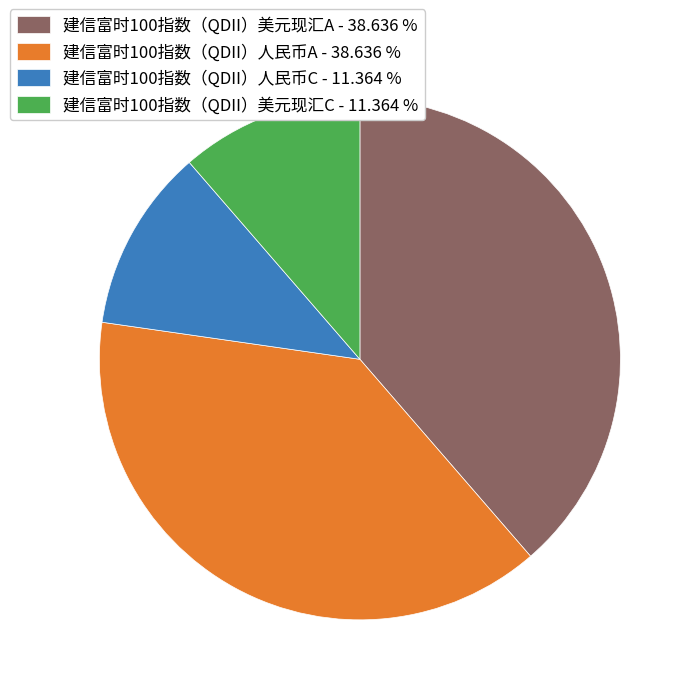

Do 建信富时100指数（QDII）人民币A - 38.636 % and 建信富时100指数（QDII）美元现汇A - 38.636 % together represent more than half of the pie?

Yes